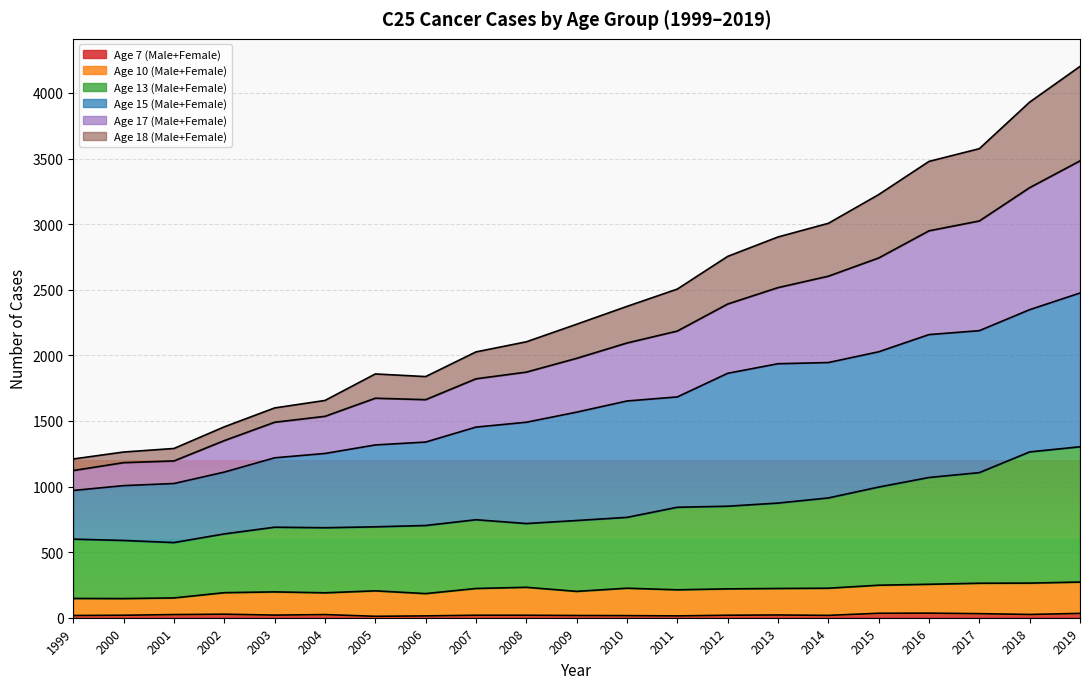

At which category does Age 18 (Male+Female) reach its first local peak?

2005